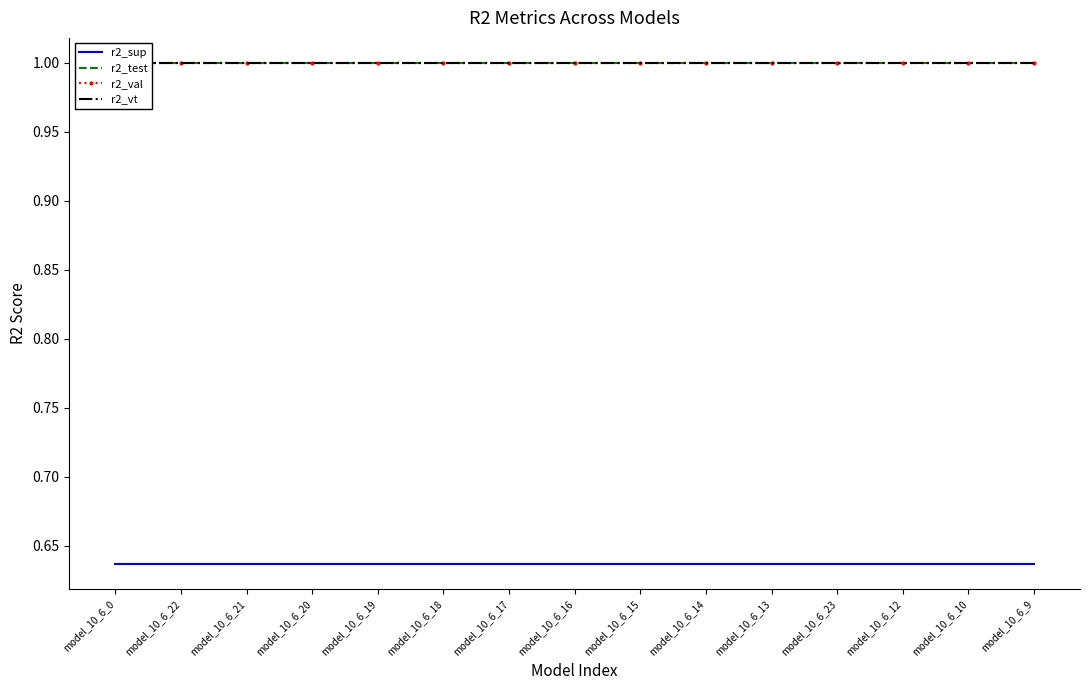

At model_10_6_19, list the series in order from largest to smallest.

r2_test, r2_vt, r2_val, r2_sup